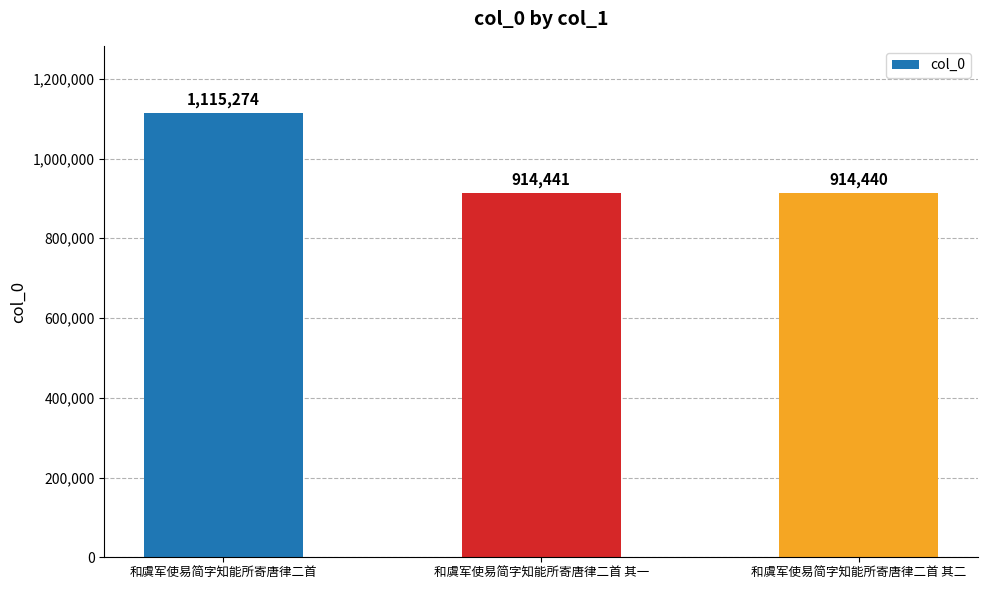

Reading right to left, extract all data points from this chart.

914440	914441	1115274